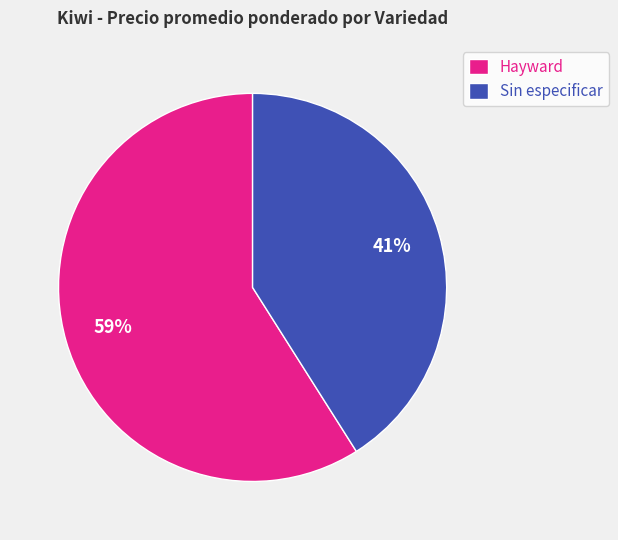

True or false: Hayward accounts for 59% of the total.

True